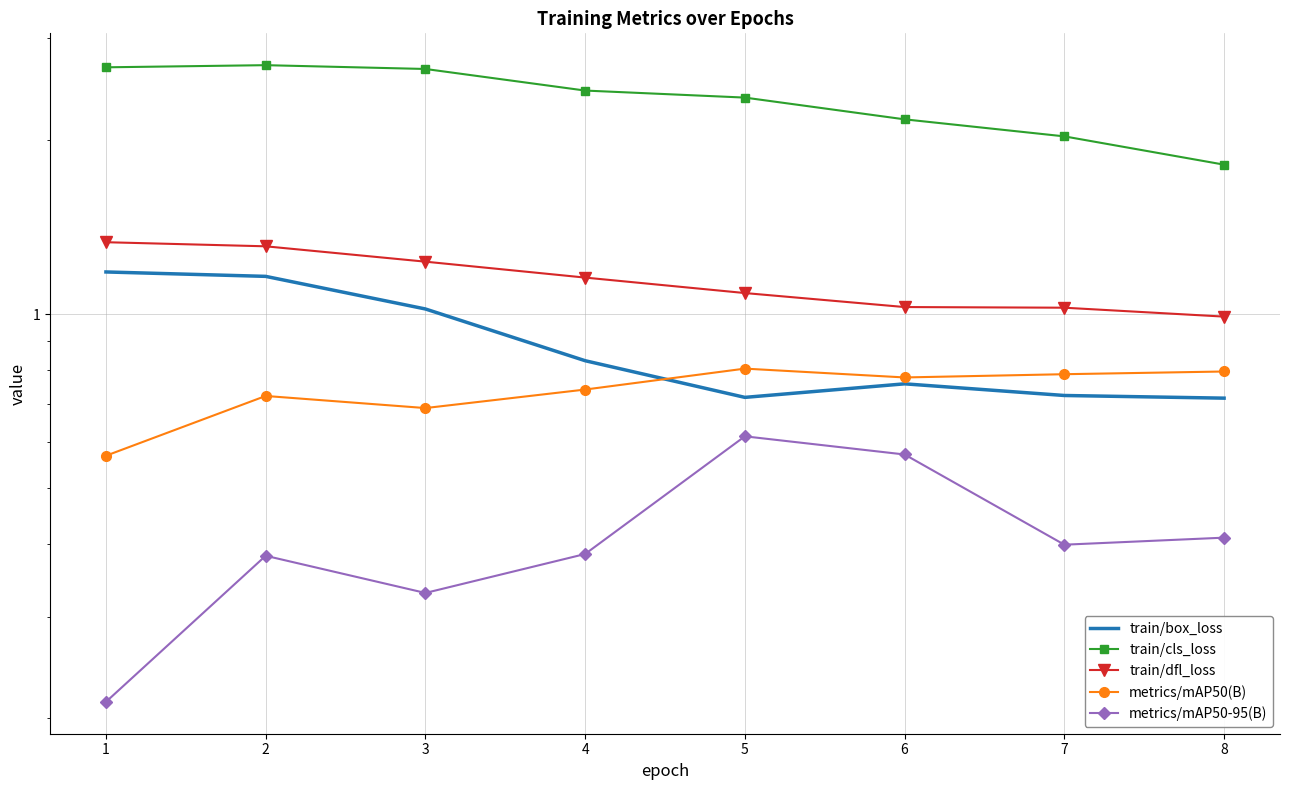

Count the number of data series in this chart.

5